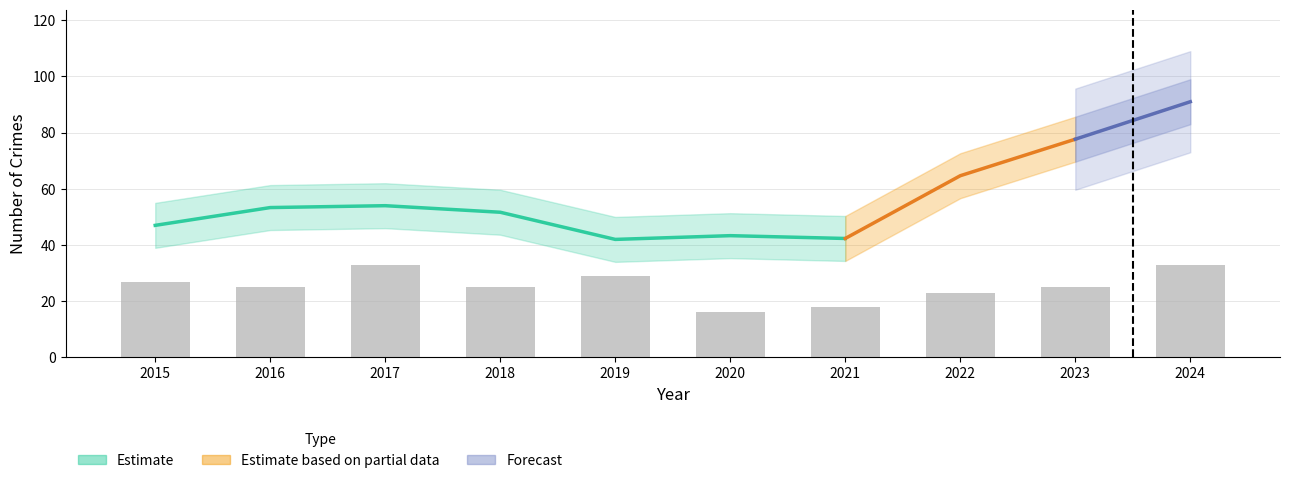

Reading right to left, what are all the values shown in this chart?

33	25	23	18	16	29	25	33	25	27